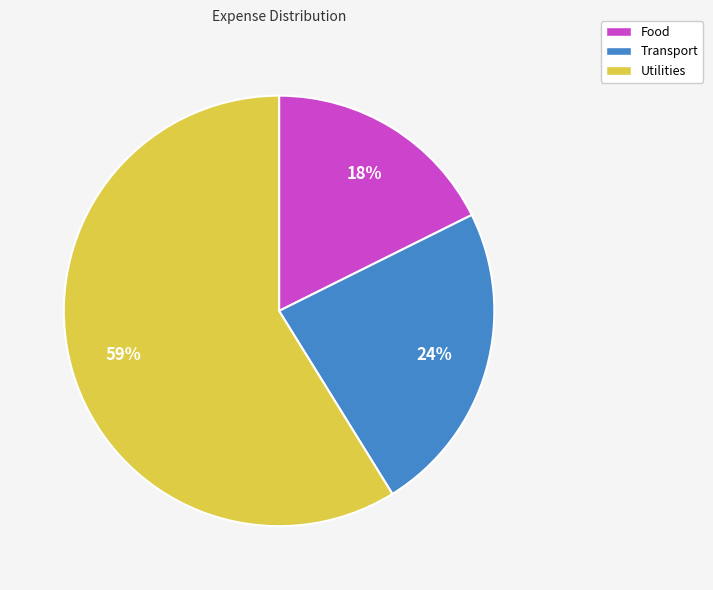

Do Transport and Food together represent more than half of the pie?

No